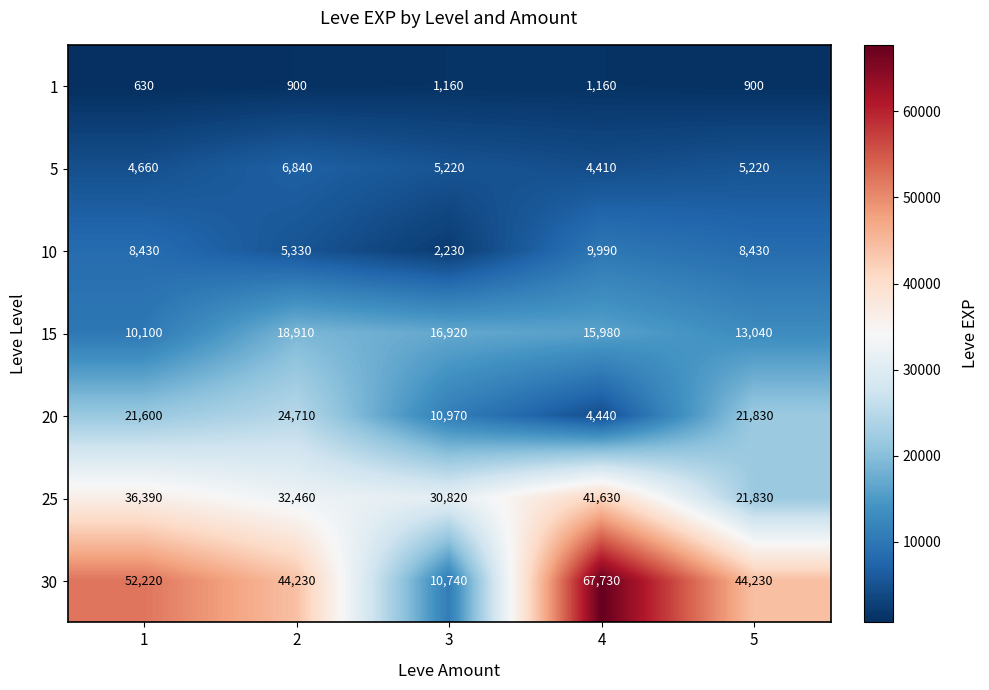

Read the 20 value at 5.

21830